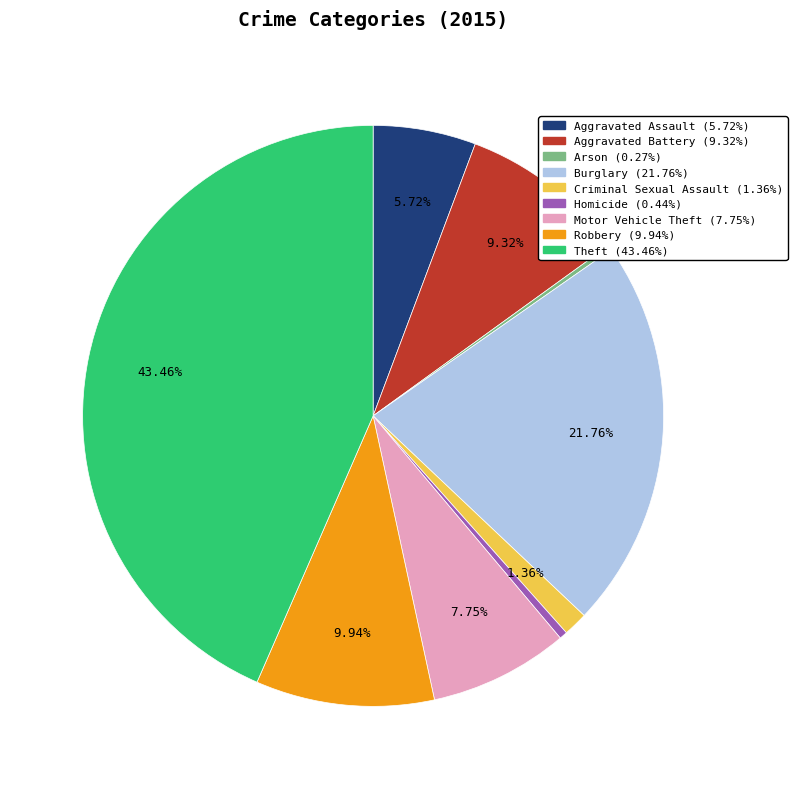

Approximately how many times larger is the value at Aggravated Assault compared to Theft?

0.1